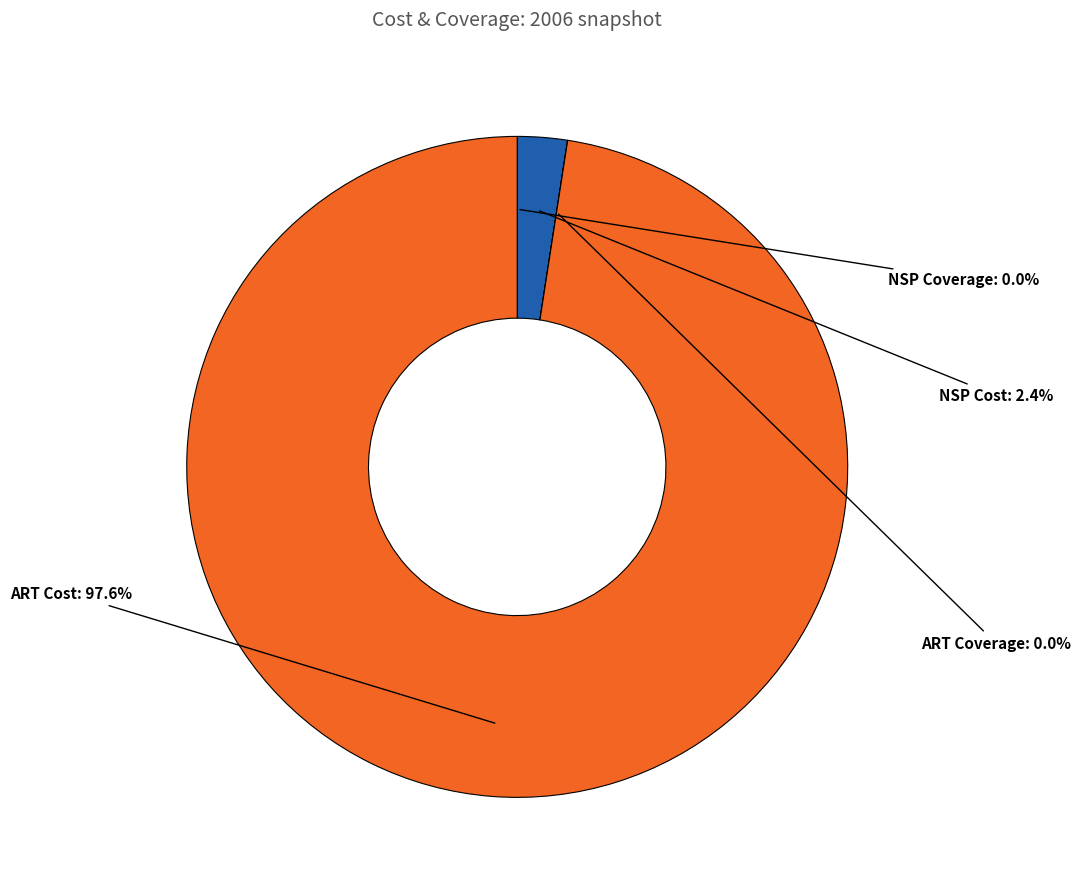

Which slice is the largest?

ART Cost